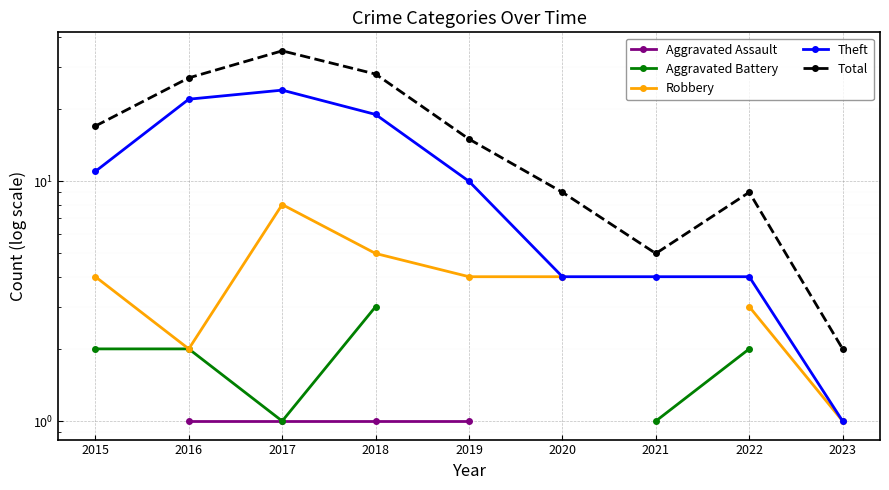

In Robbery, how many points are higher than both neighbors (excluding endpoints)?

1